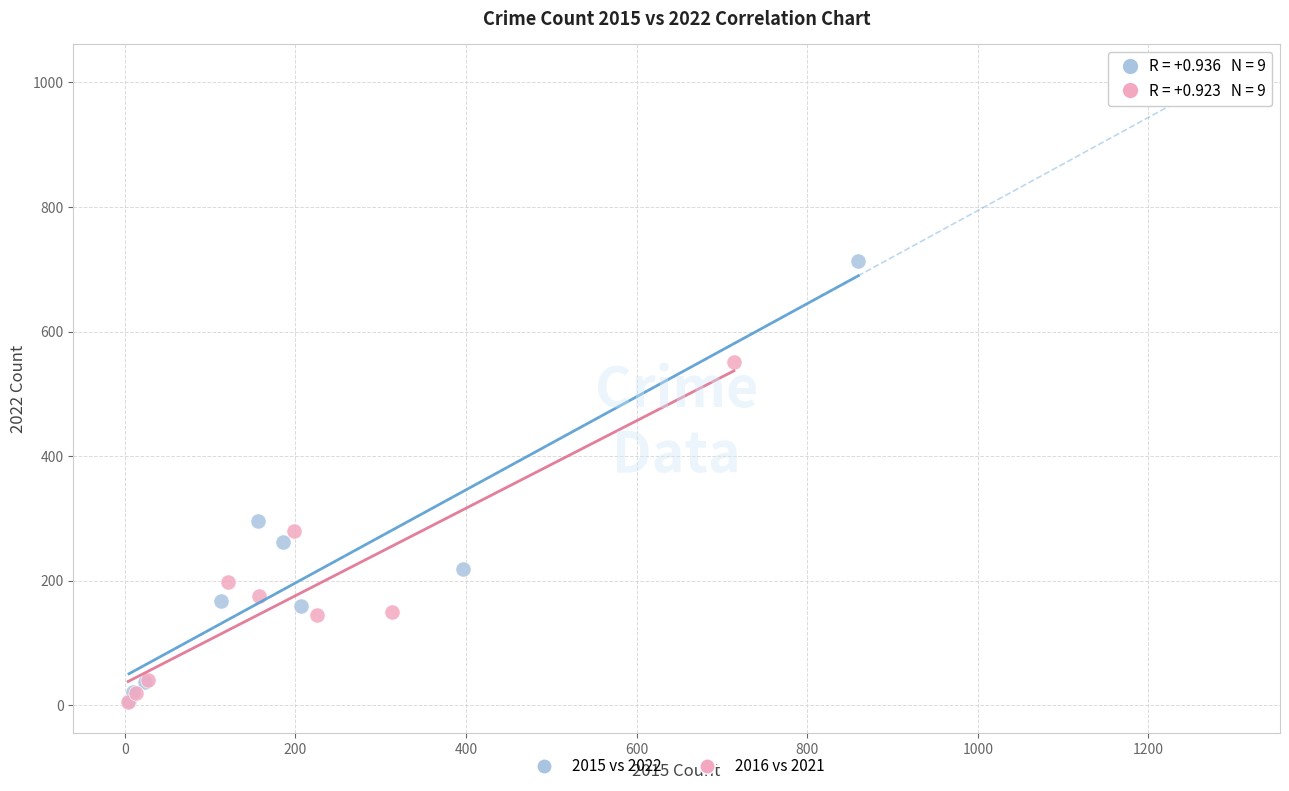

Which series has the widest spread of Y values?

2015 vs 2022